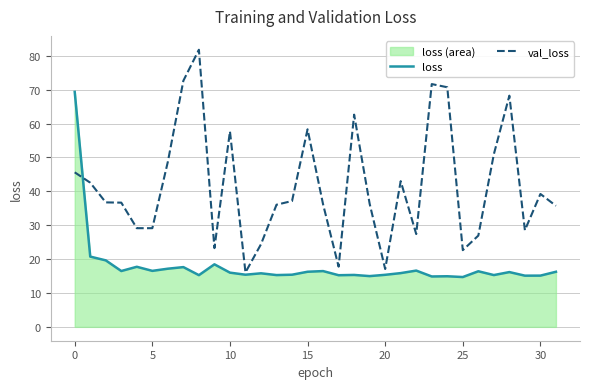

How many interior local peaks does the val_loss series have?

8